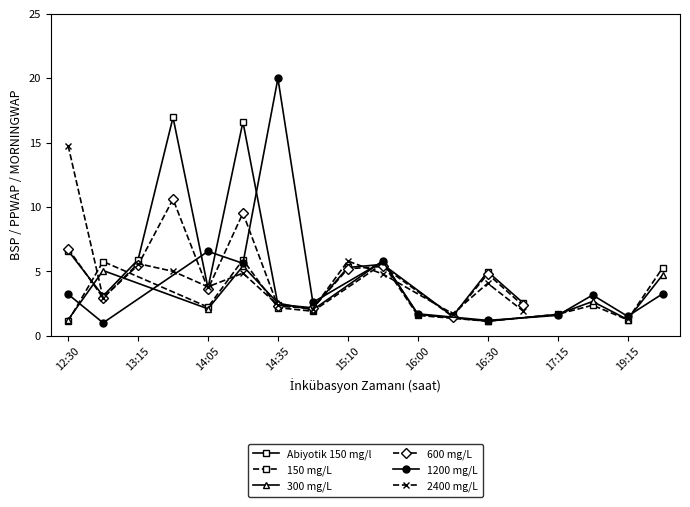

Is this an area chart (filled region under the line)?

No